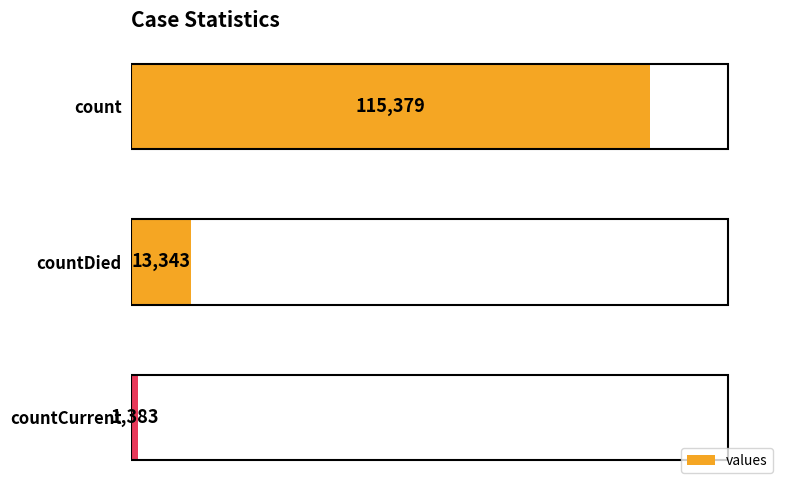

List the labels in order of value, largest first.

count, countDied, countCurrent